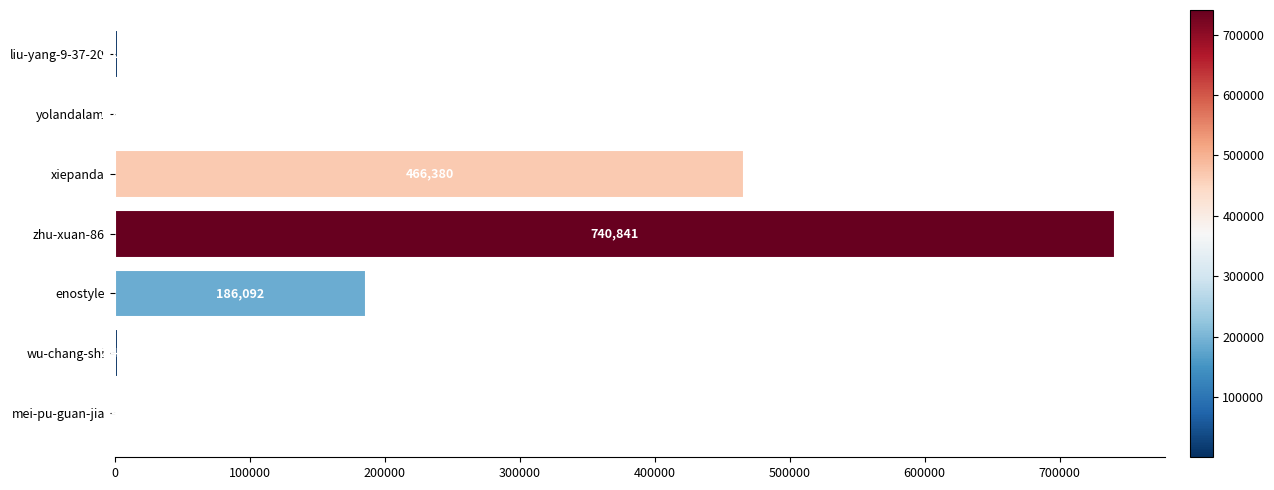

What is the sum of all values?

1399312